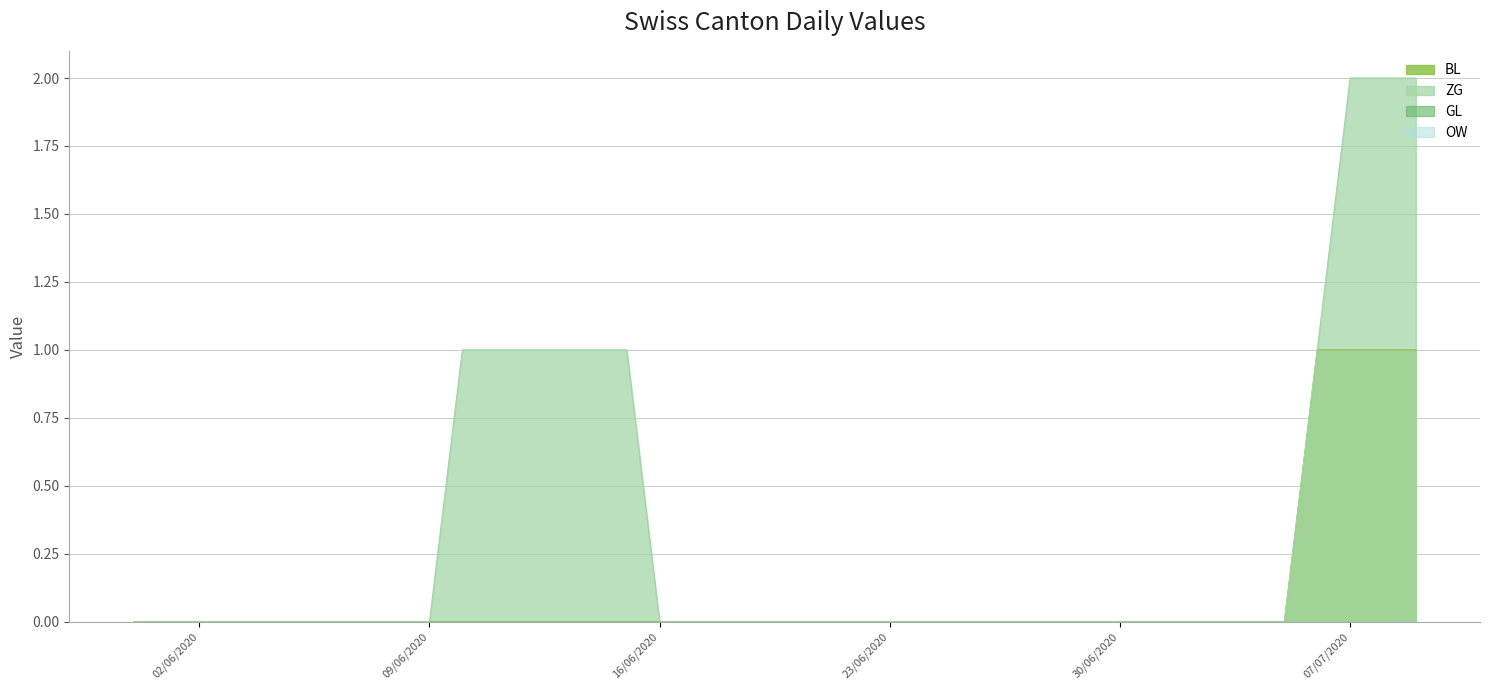

Reading right to left, extract all data points from this chart.

BL: 1	1	1	1	0	0	0	0	0	0	0	0	0	0	0	0	0	0	0	0	0	0	0	0	0	0	0	0	0	0	0	0	0	0	0	0	0	0	0	0
ZG: 2	2	2	1	0	0	0	0	0	0	0	0	0	0	0	0	0	0	0	0	0	0	0	0	1	1	1	1	1	1	0	0	0	0	0	0	0	0	0	0